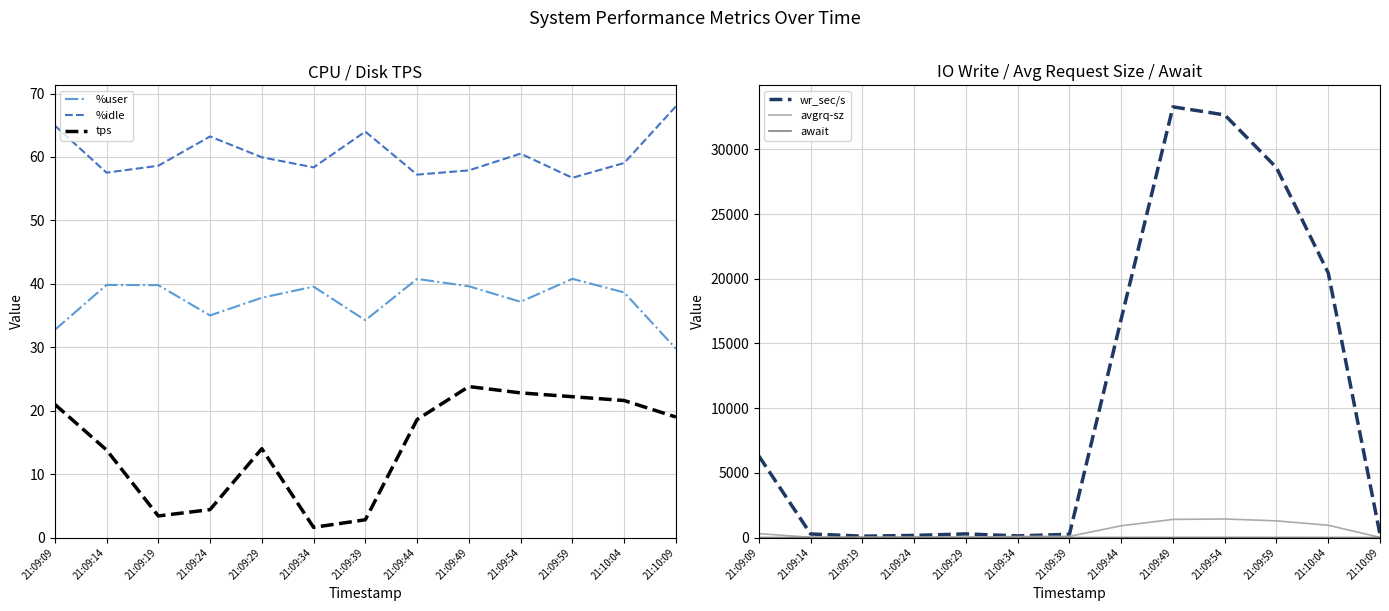

Between 21:10:09 and 21:09:49, which is larger?

21:09:49